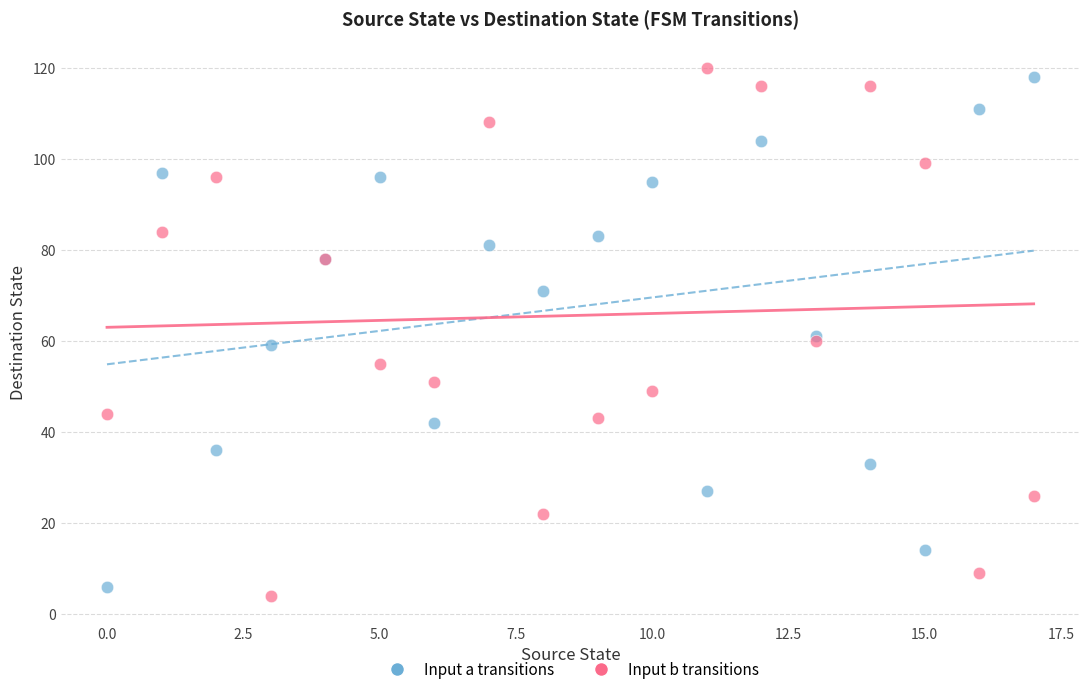

Which series reaches the maximum Y coordinate?

Input b transitions